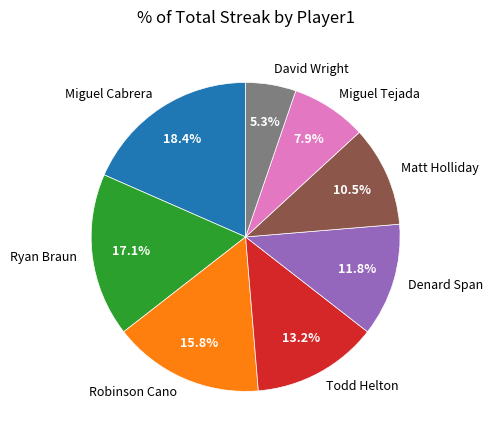

Is there a majority slice in this chart?

No